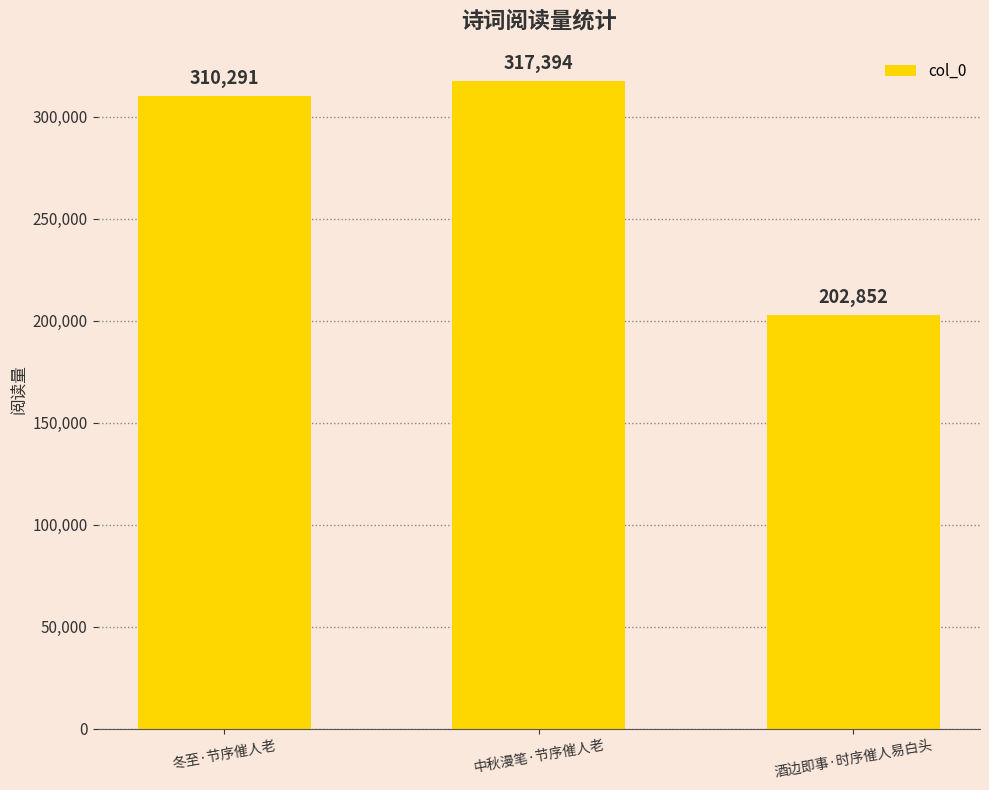

List the labels in order of value, smallest first.

酒边即事·时序催人易白头, 冬至·节序催人老, 中秋漫笔·节序催人老